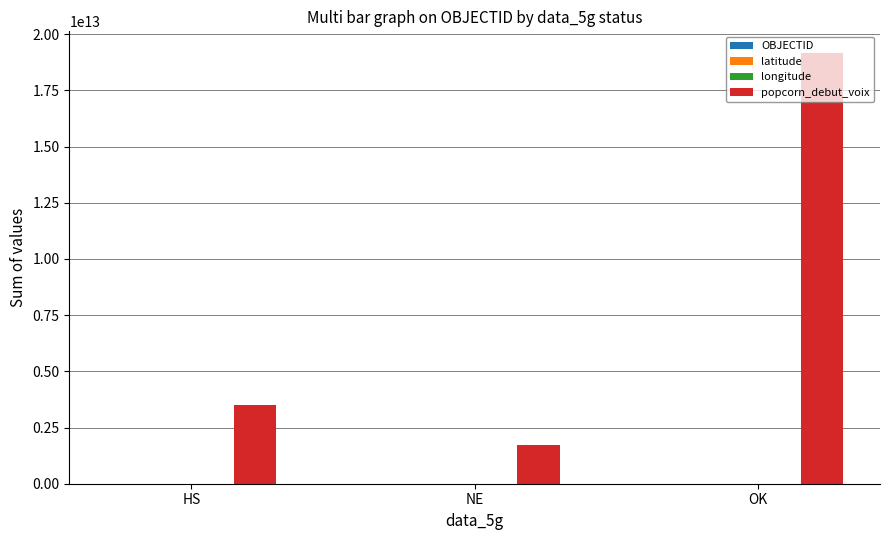

Which series has the largest total across all categories?

popcorn_debut_voix